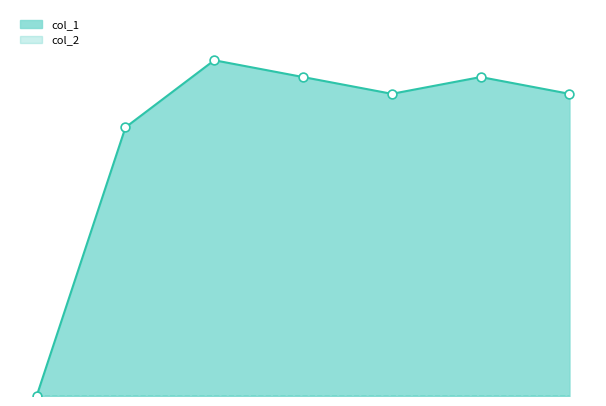

What is the ratio of the value at 1 to the value at 5?

0.8